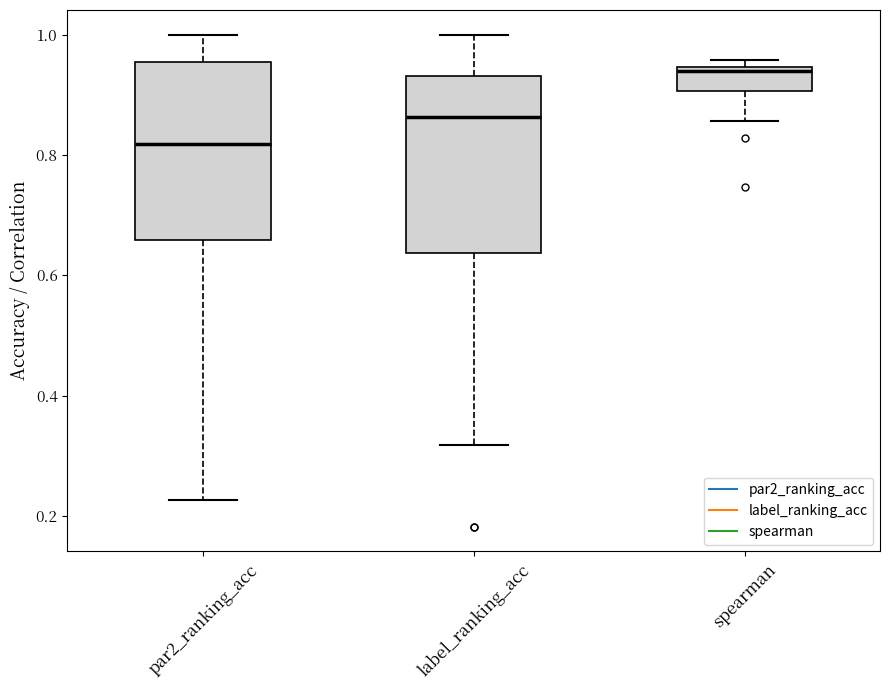

Reading left to right, transcribe this box plot: for each box, give where its median line is, the range the box spans, and where its two whiskers end, as read against the y-axis. The values are not printed on the chart, so give them approximately, as read against the axis.

par2_ranking_acc: median 0.82, box 0.66 to 0.96, whiskers 0.22 to 1.00
label_ranking_acc: median 0.86, box 0.64 to 0.94, whiskers 0.32 to 1.00
spearman: median 0.94, box 0.90 to 0.94, whiskers 0.86 to 0.96